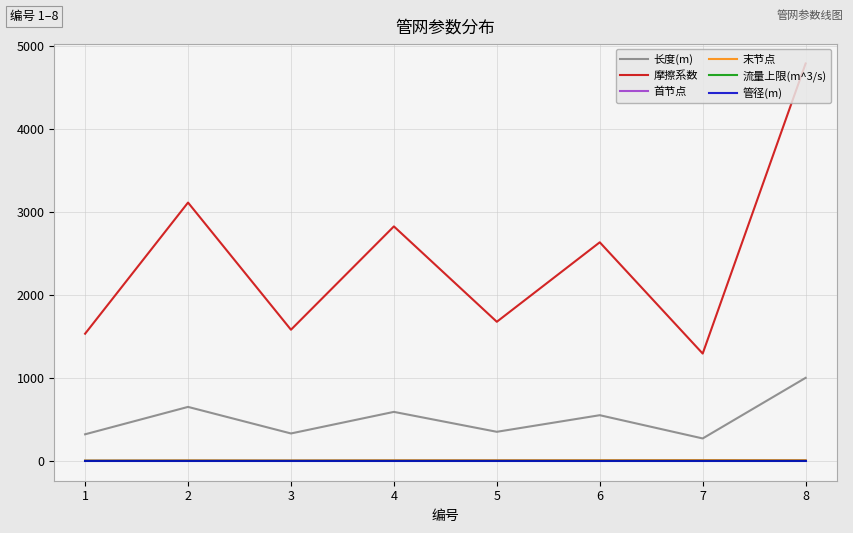

What is the minimum value for 摩擦系数?

1292.4